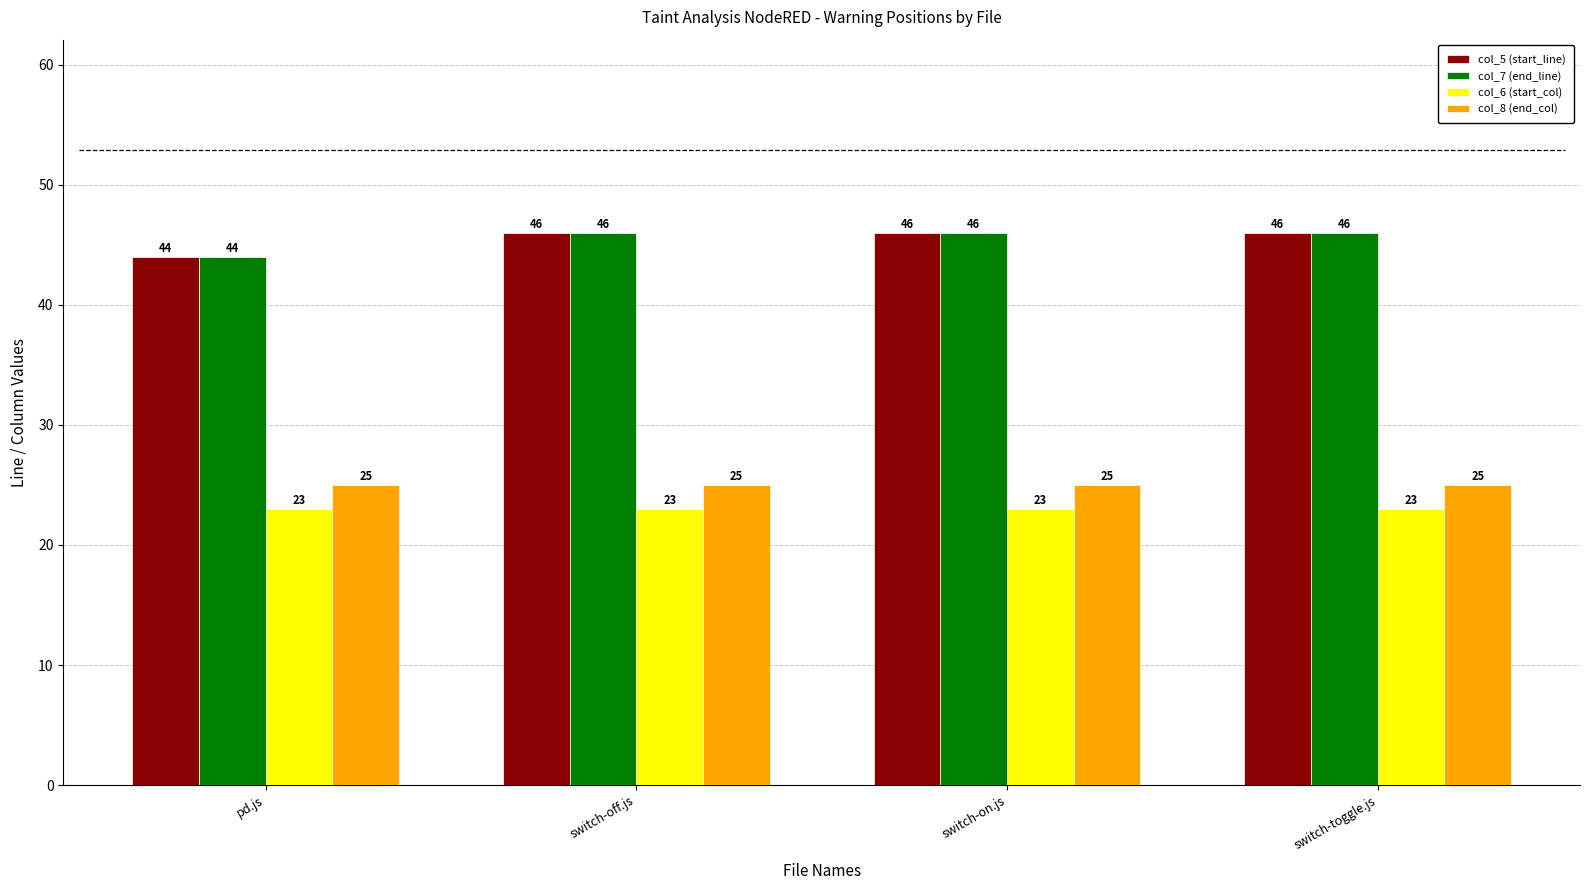

Which category has the lowest value in the col_7 (end_line) series?

pd.js